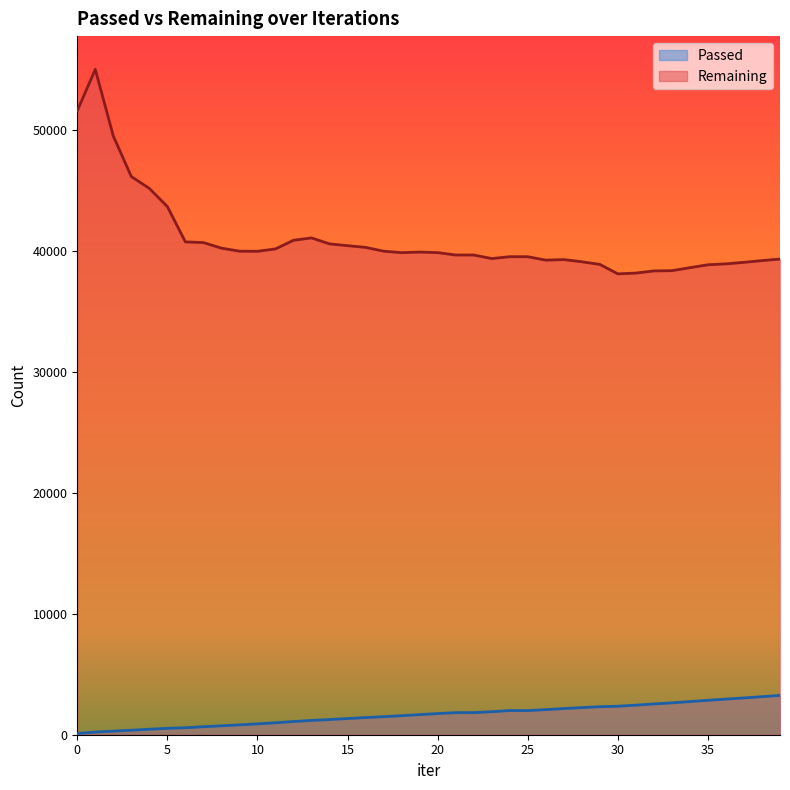

What are all the series names shown in the legend?

Passed, Remaining